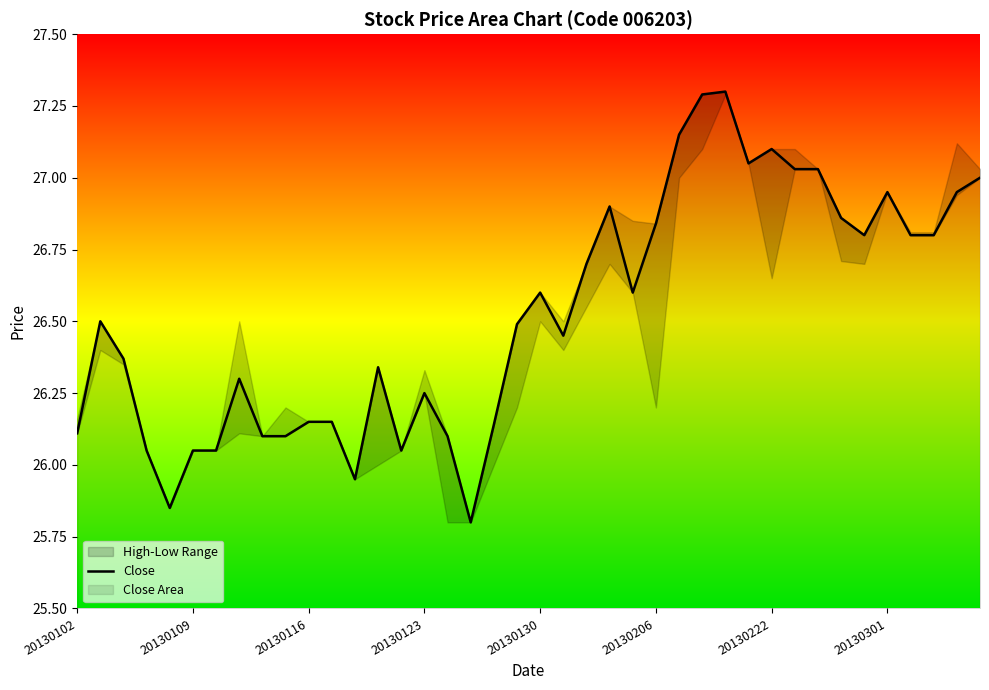

What is the average value?

26.5